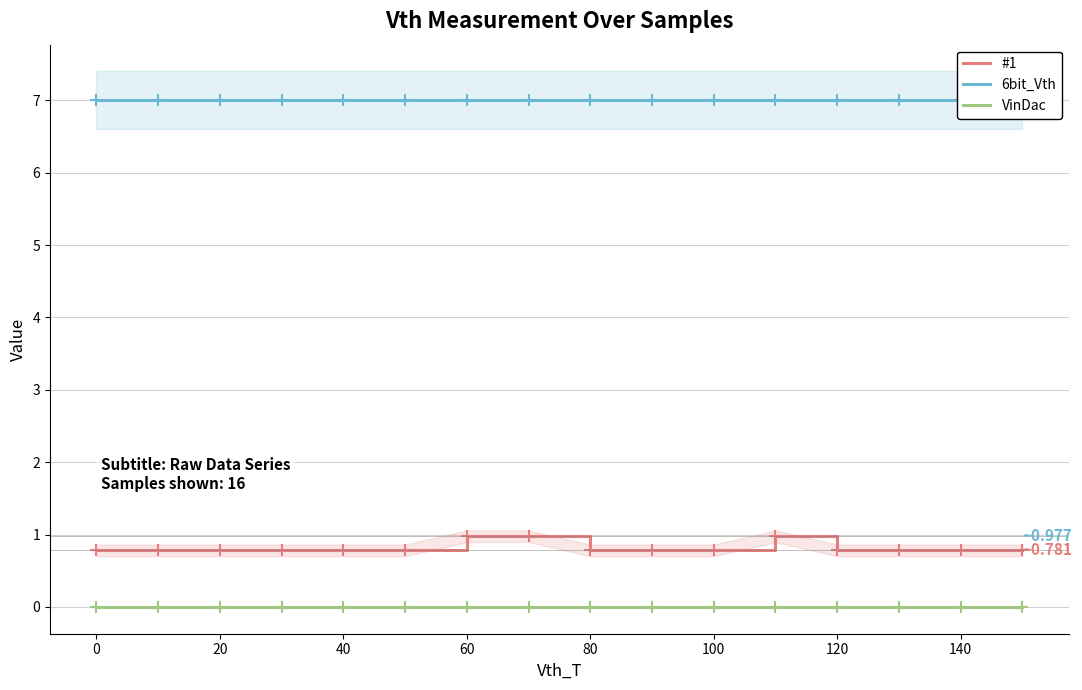

What is the lowest value of the #1 series?

0.8